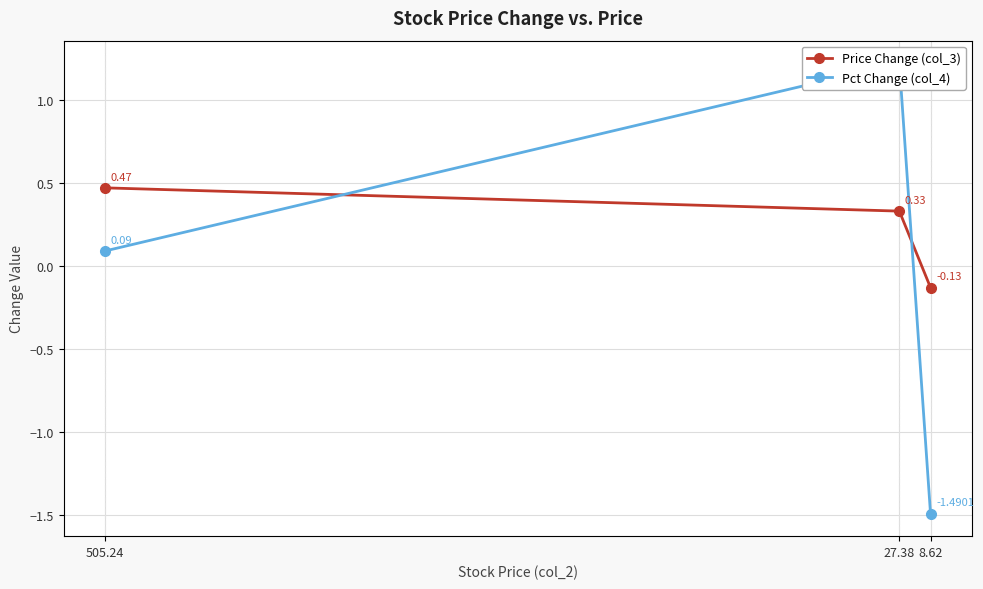

How many lines are shown in the chart?

2